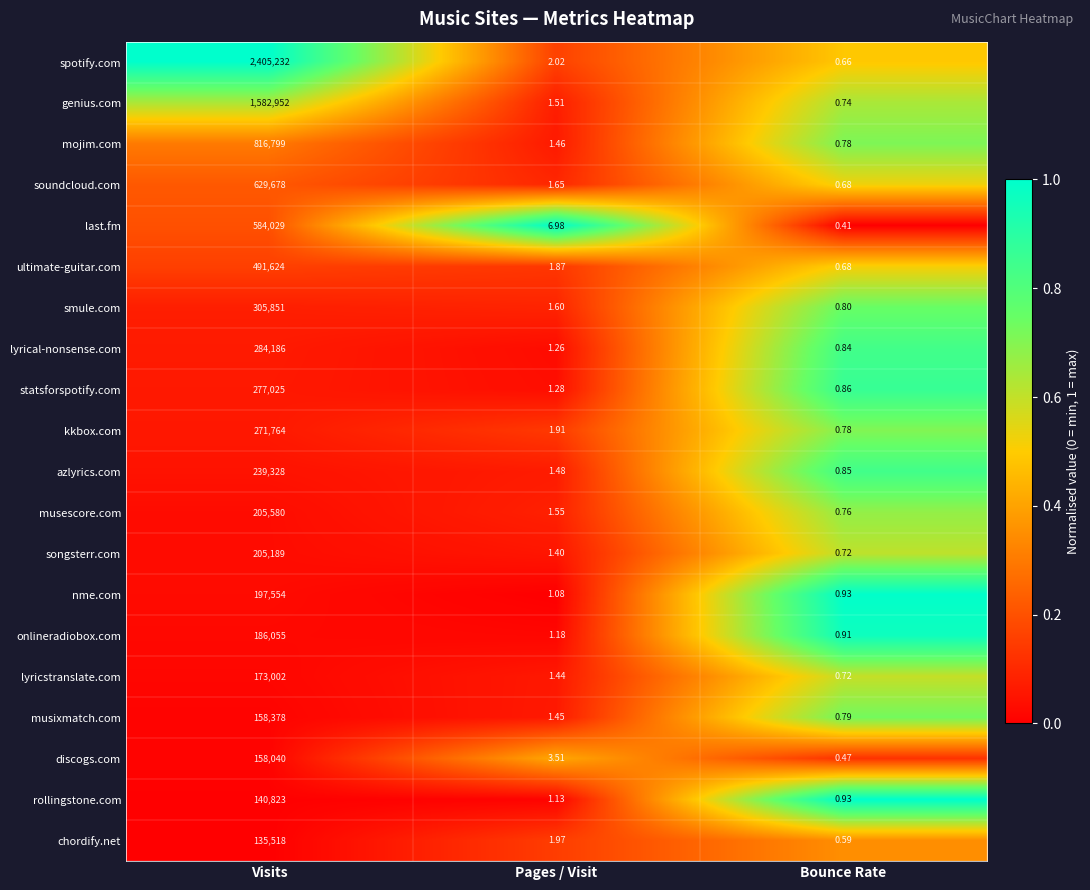

Which series has the largest total across all categories?

spotify.com